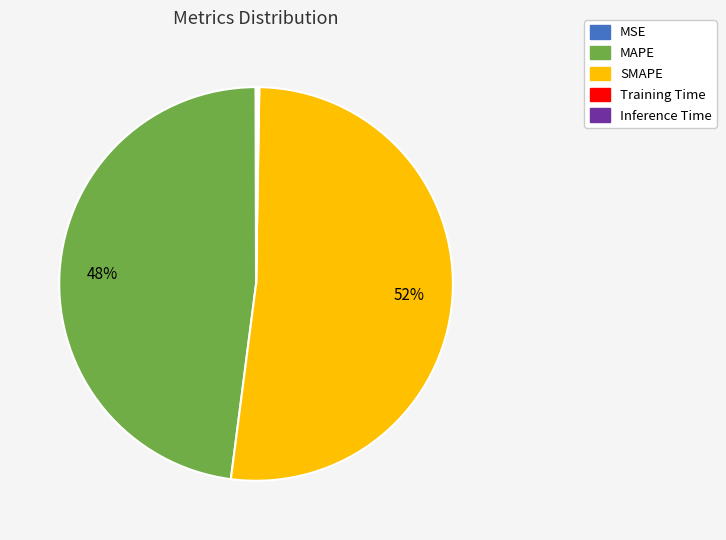

What is the largest slice in the pie chart?

SMAPE